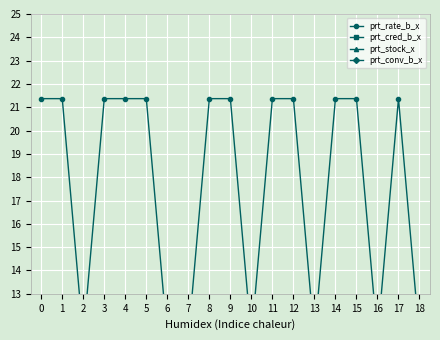

What is the spread (max minus min) of values at 13?

85.7